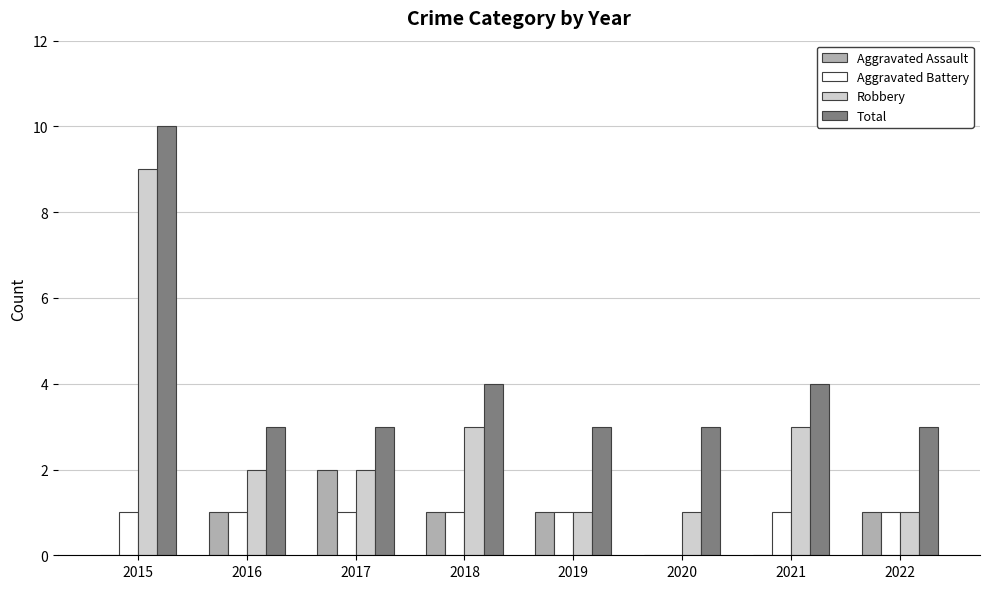

Which category has the highest value across all series?

2015